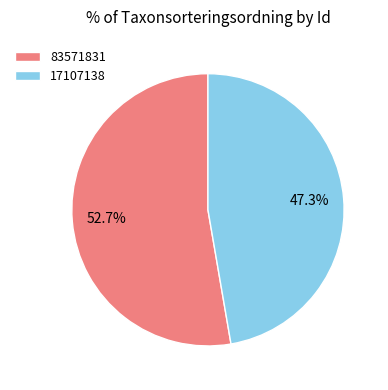

The 83571831 slice represents 38% of the pie. True or false?

False